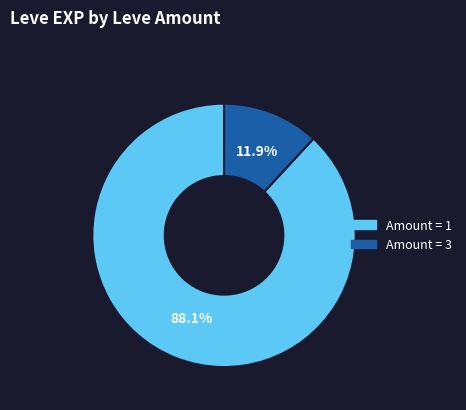

Which category has the biggest portion of the pie?

Amount = 1